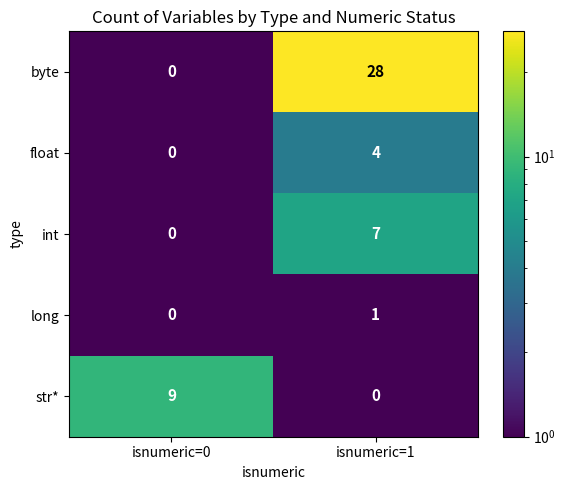

What is the maximum value shown in the chart?

28